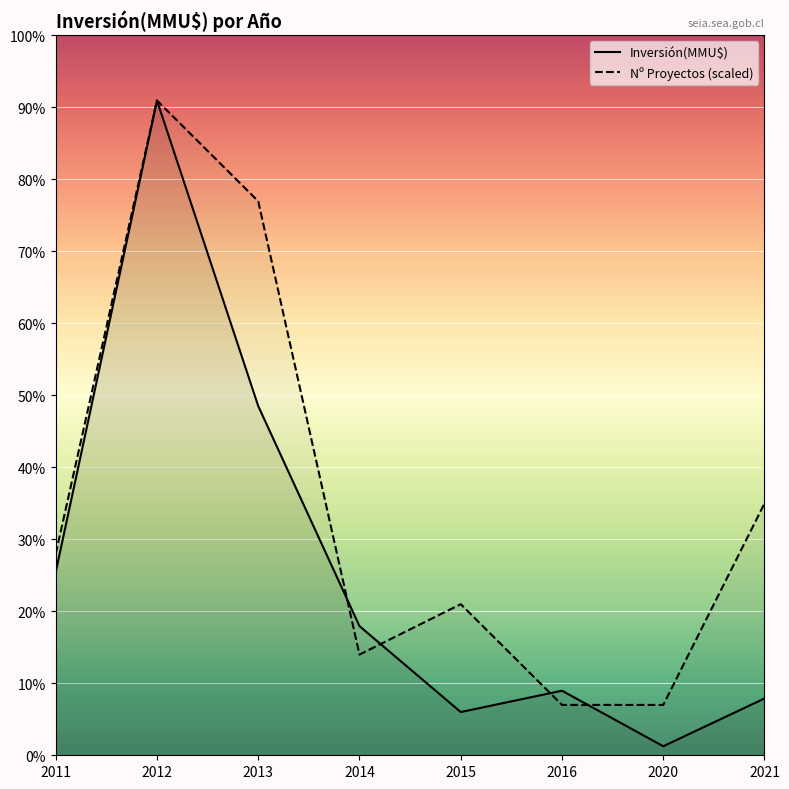

True or false: Inversión(MMU$) and Nº Proyectos (scaled) cross at least once.

True